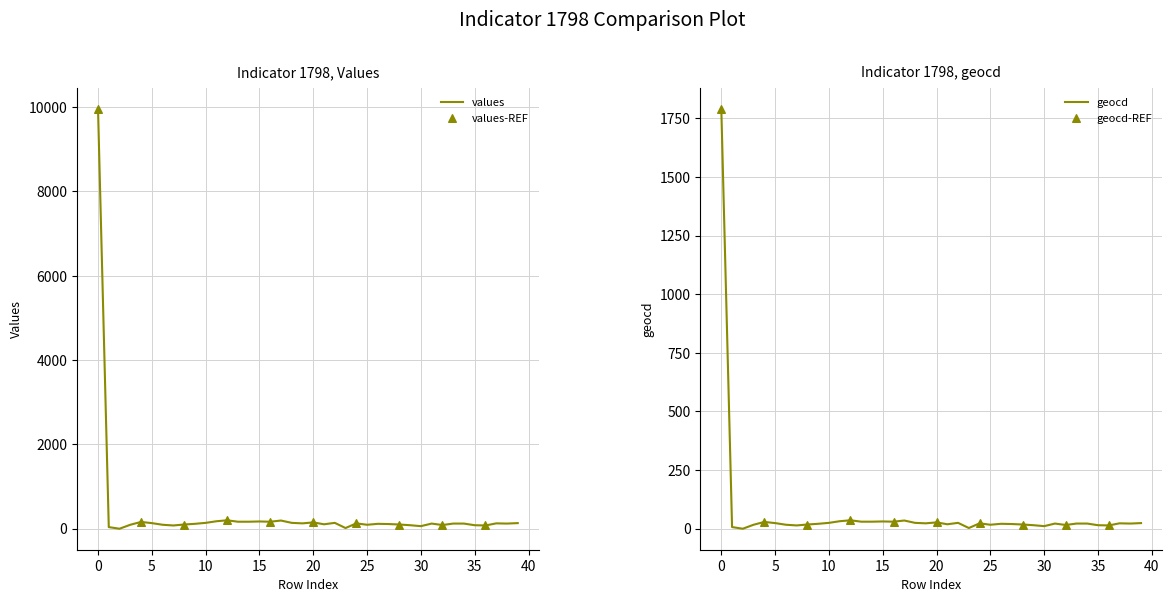

What is the total value across all series at 10?

111